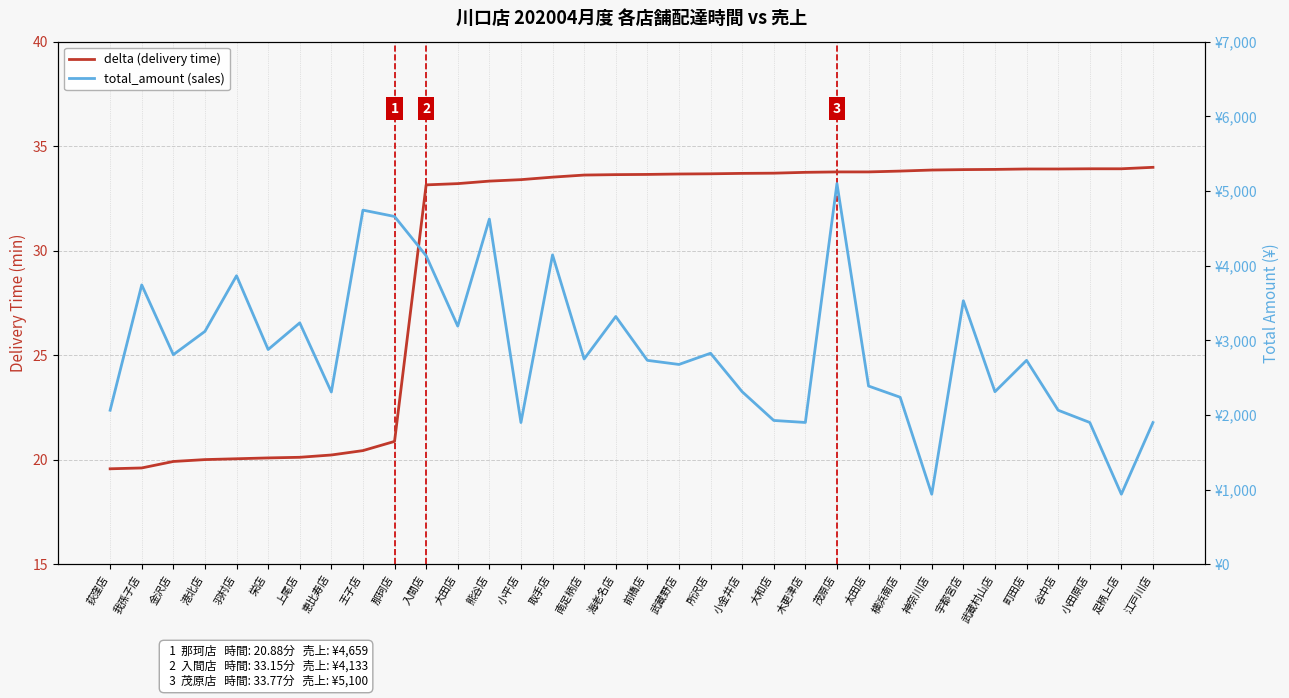

What are all the series names shown in the legend?

delta (delivery time), total_amount (sales)